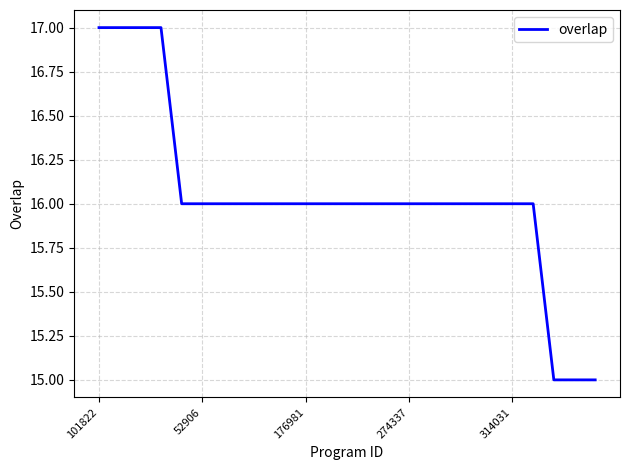

Reading left to right, extract all data points from this chart.

17	17	17	17	16	16	16	16	16	16	16	16	16	16	16	16	16	16	16	16	16	16	15	15	15